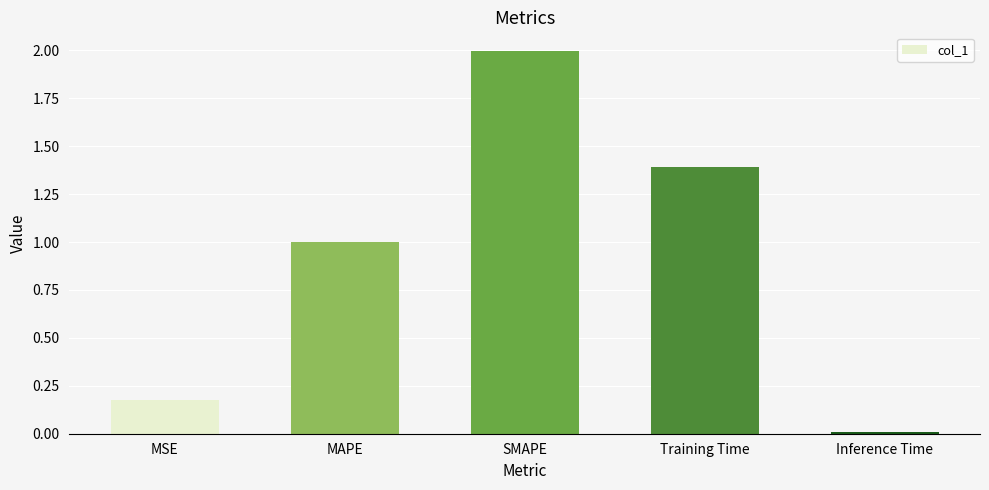

Rank the categories by value from lowest to highest.

Inference Time, MSE, MAPE, Training Time, SMAPE